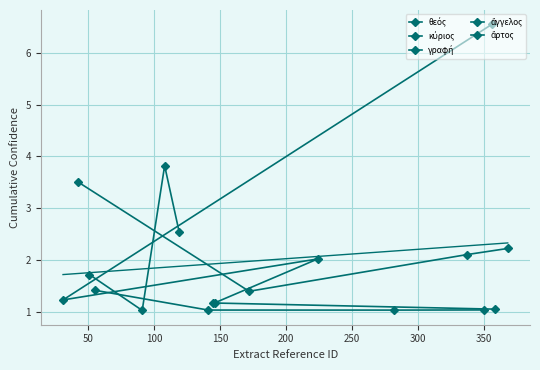

How many interior local valleys does the ἄγγελος series have?

1